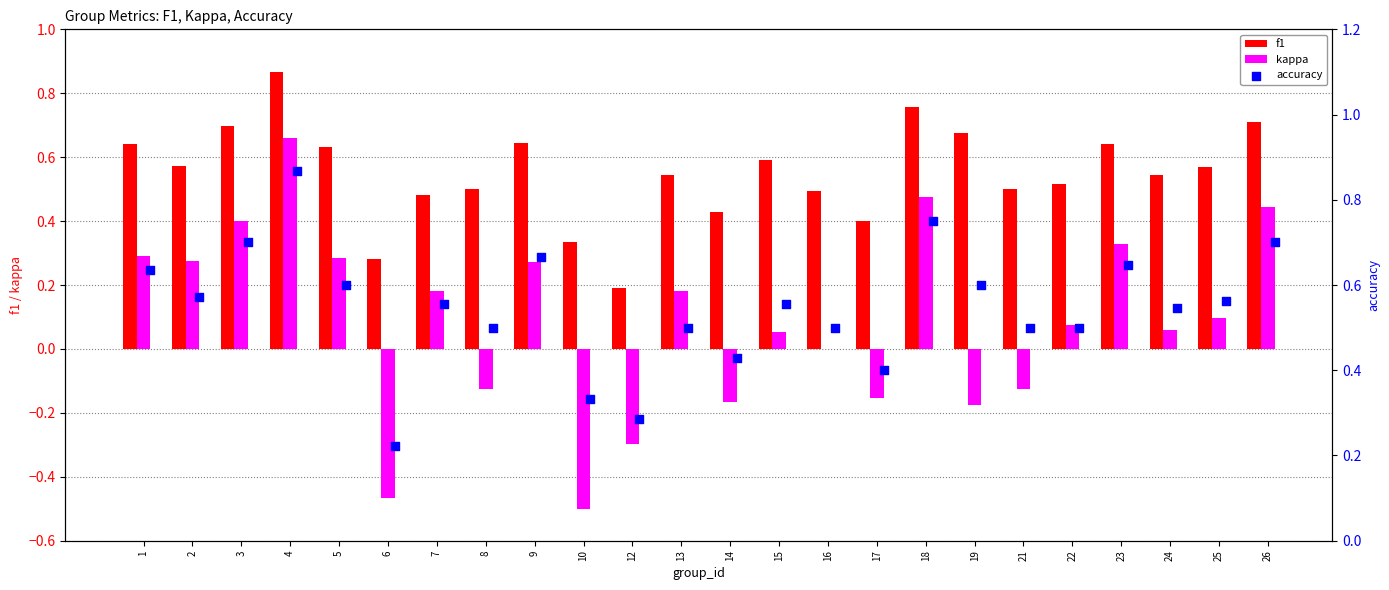

What are all the series names shown in the legend?

f1, kappa, accuracy